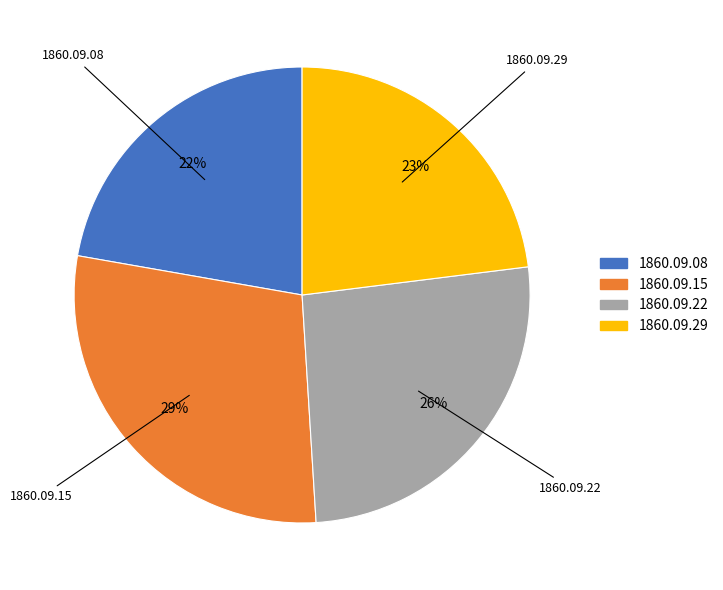

How many slices are in this pie chart?

4